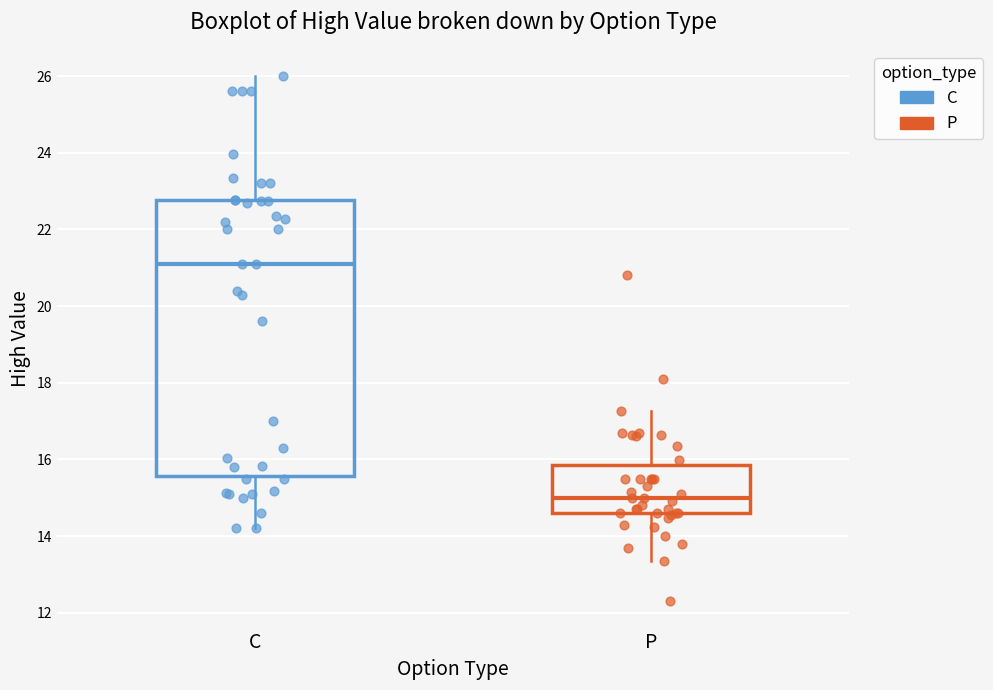

Which box is the tallest, from its lower edge to its upper edge?

C